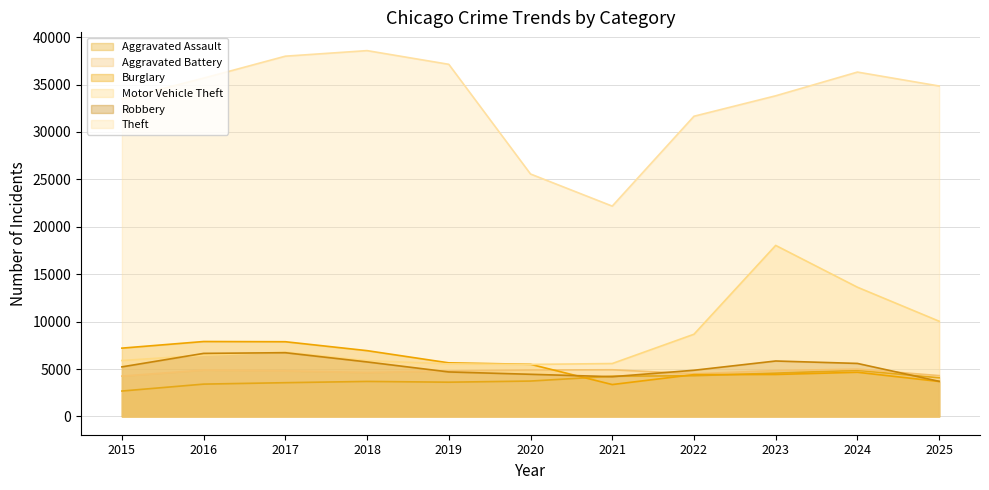

At which label is Aggravated Battery closest to 4621?

2018